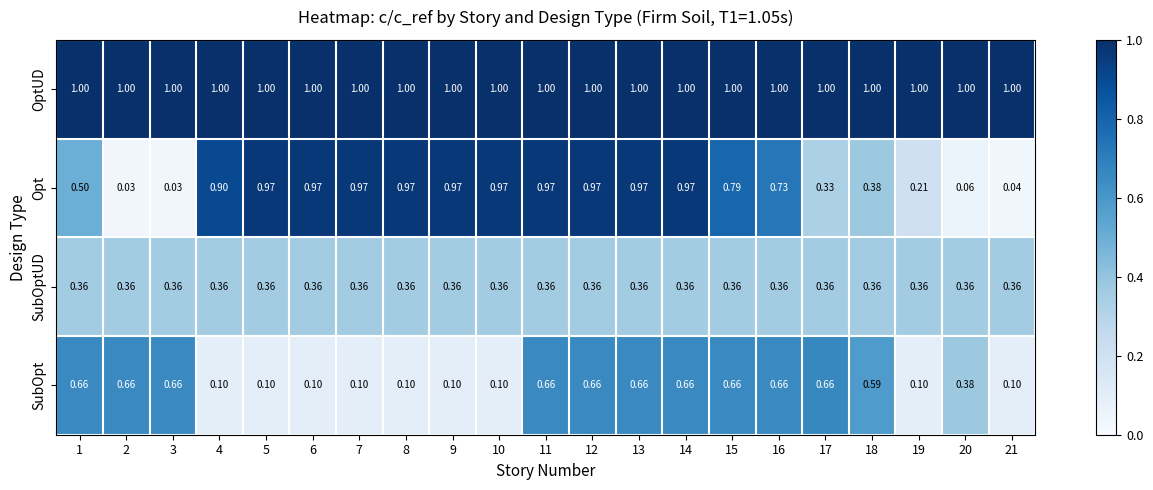

Which series has the widest spread of values?

Opt